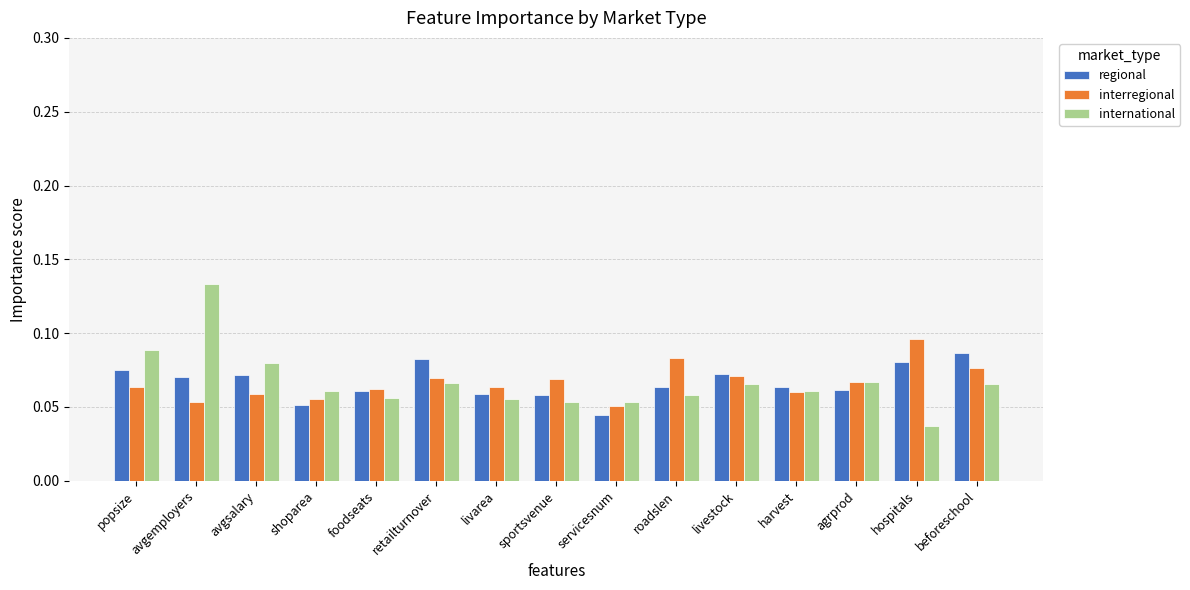

What is the total value across all series at agrprod?

0.2